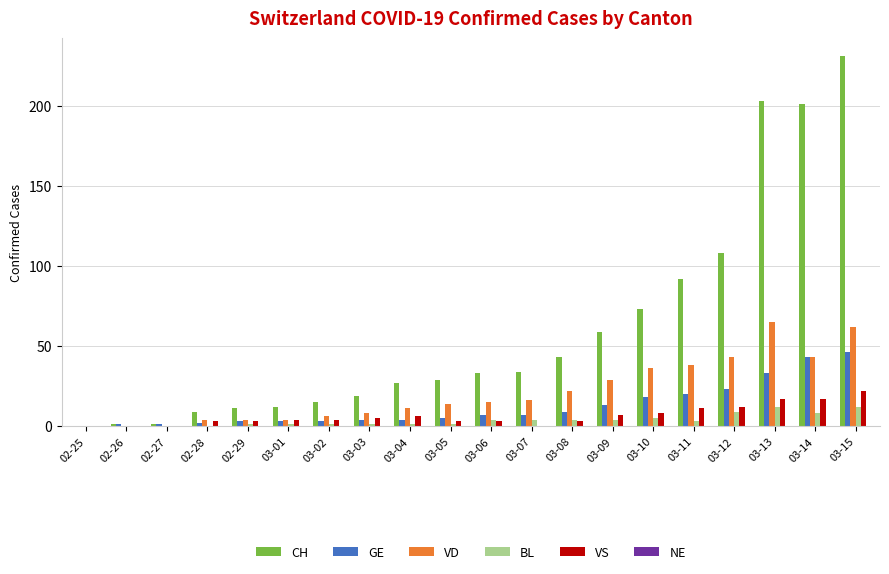

Read the CH value at 03-10.

73